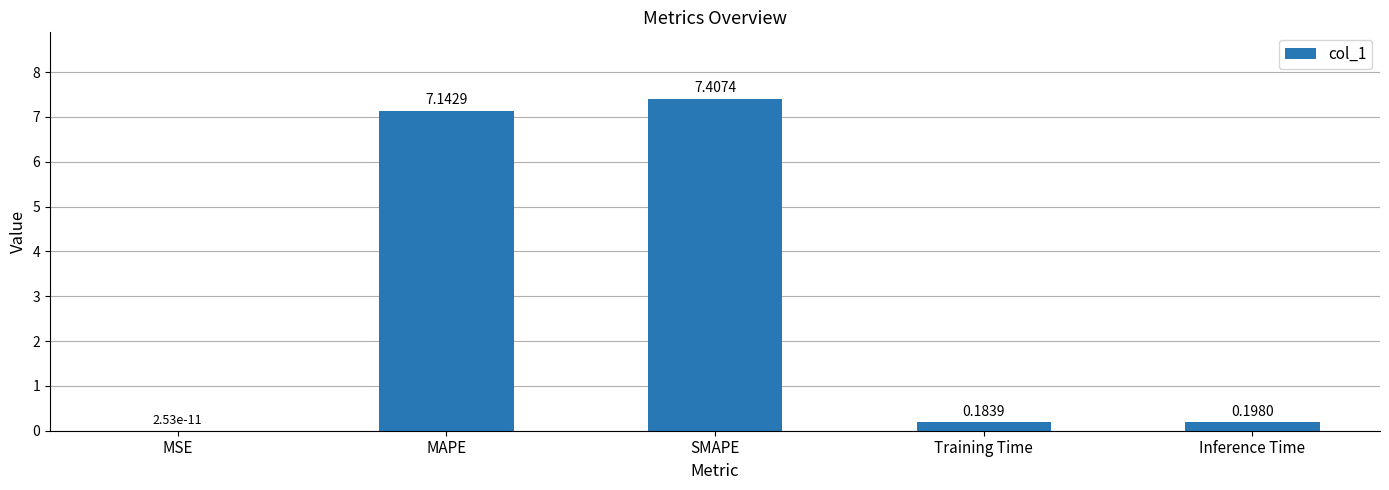

What is the sum of all values?

14.9